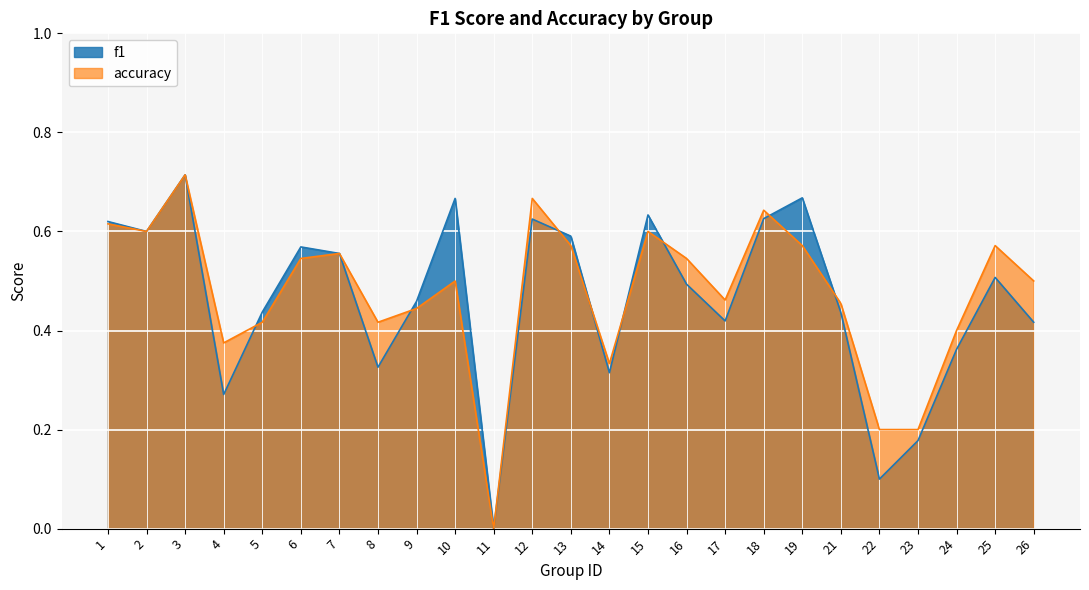

What is the total value across all series at 13?

1.2